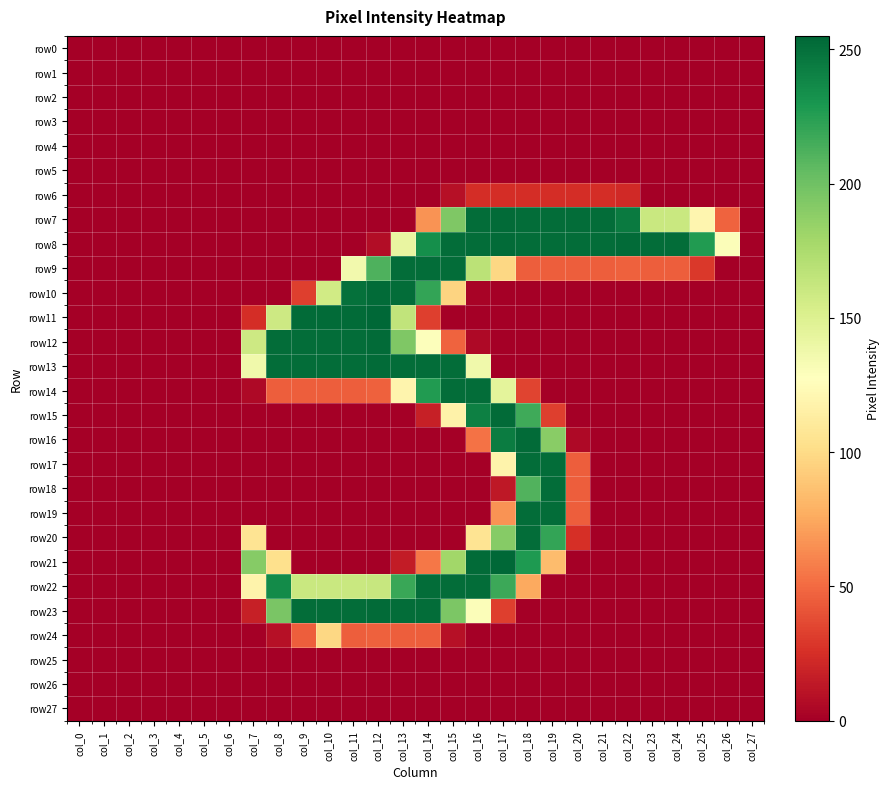

Which label corresponds to the smallest value in the chart?

col_0